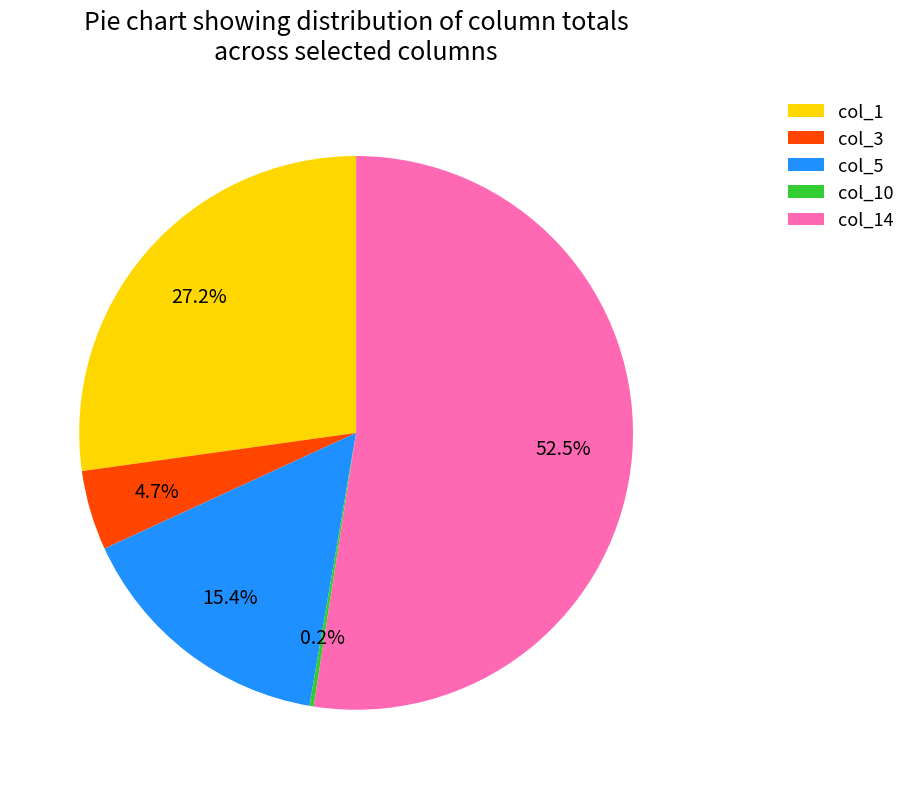

What is the largest slice in the pie chart?

col_14